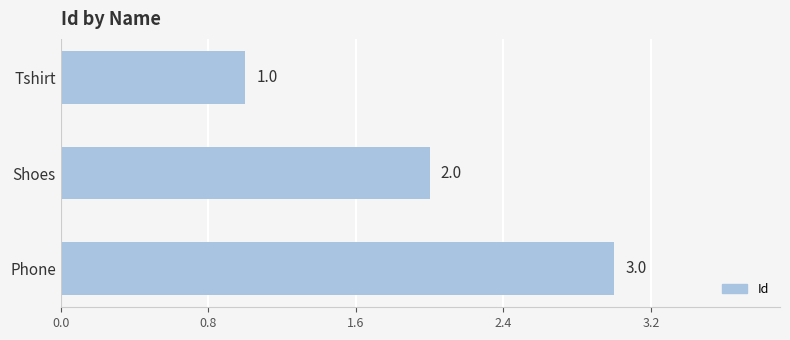

The value at Shoes is 2. True or false?

True